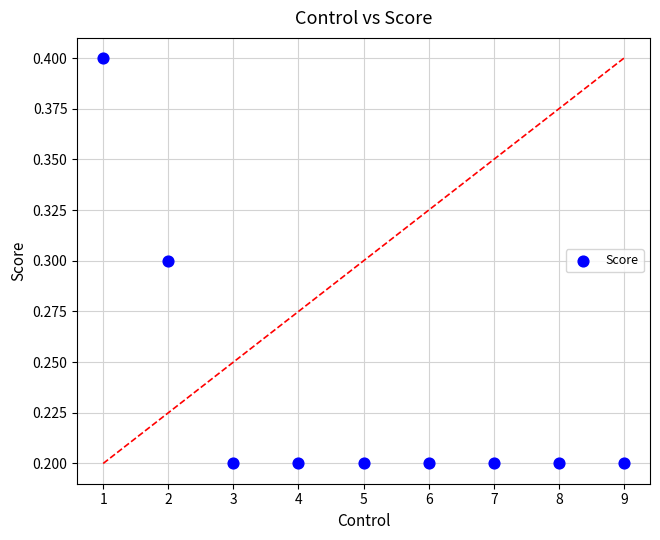

What is the range of X values (max minus min)?

8.0